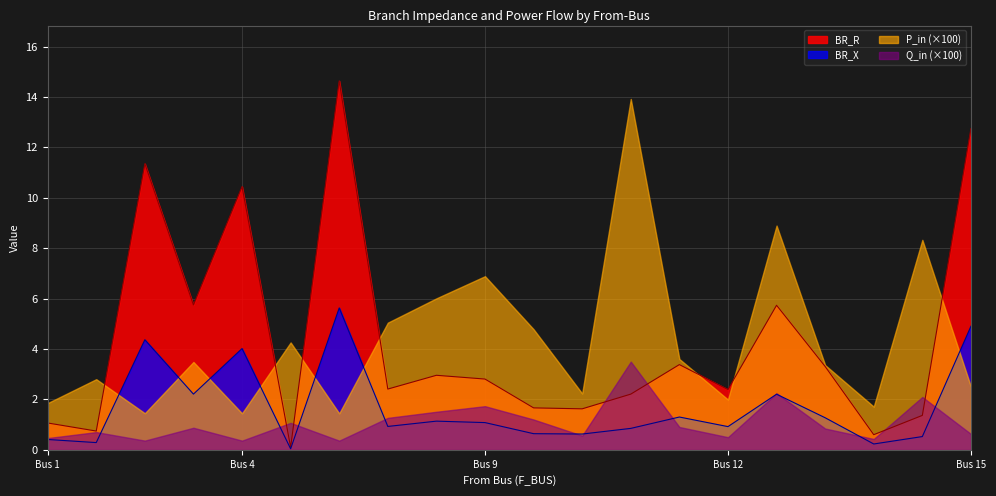

The value of BR_R at Bus 12 is 2.4. True or false?

True